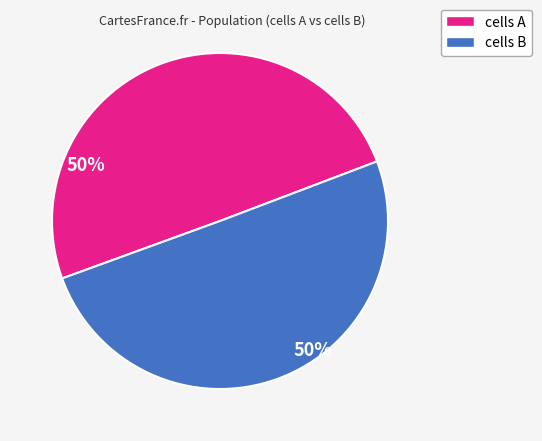

What is the ratio of the value at cells A to the value at cells B?

1.0